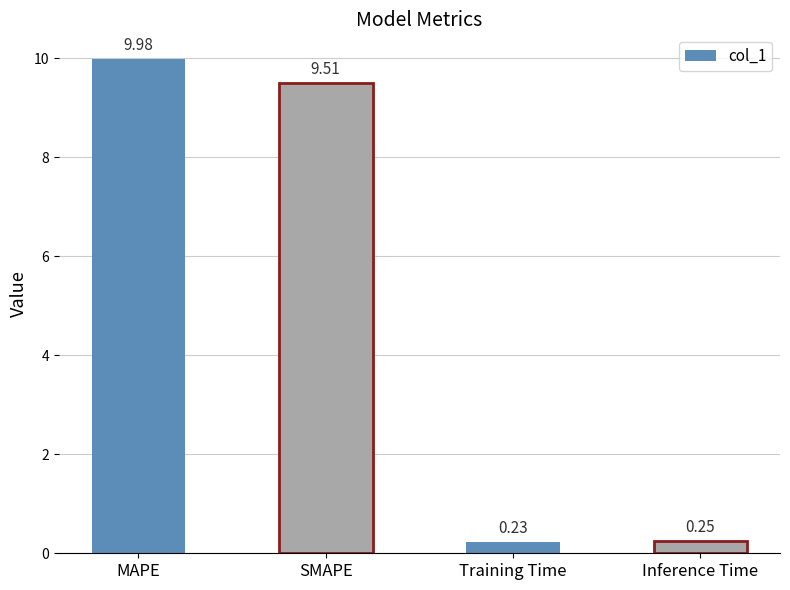

Which label corresponds to the largest value in the chart?

MAPE